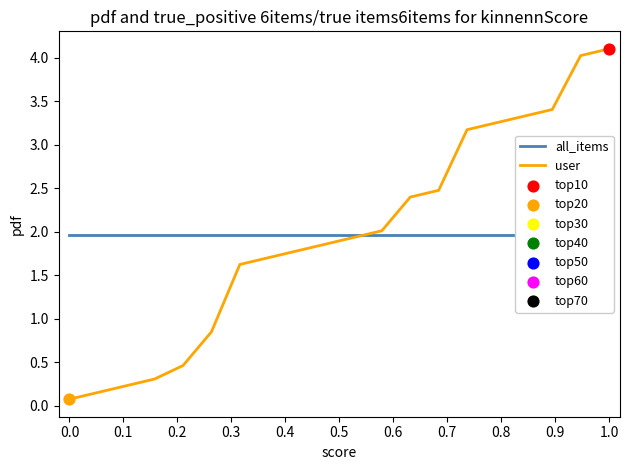

Which series contains the highest Y value?

user